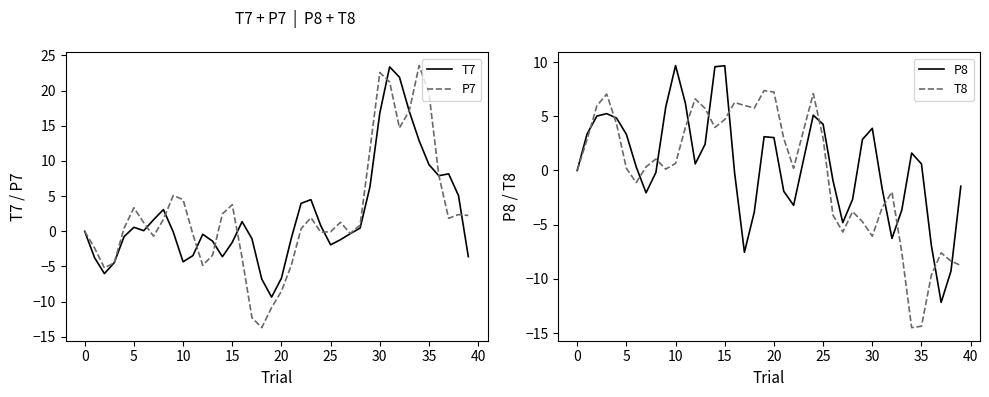

Is it true that T7 equals -1.9 at 25?

True